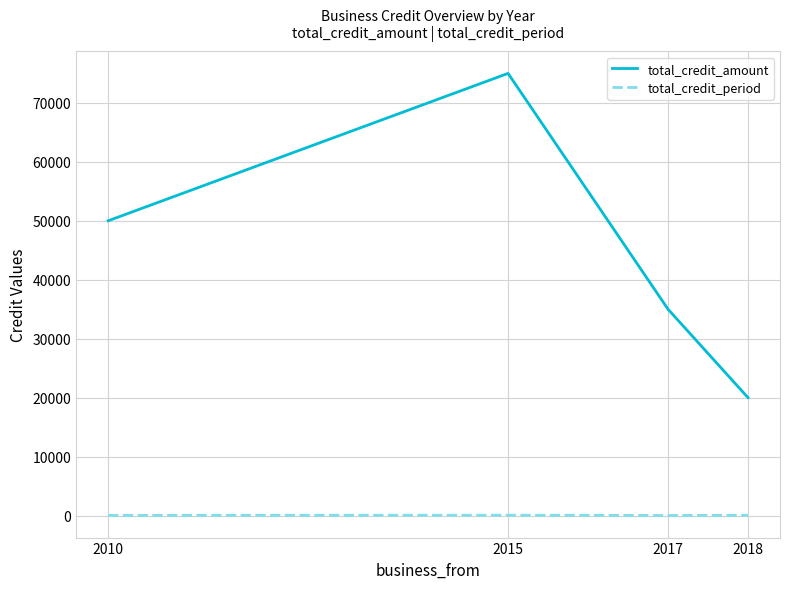

At 2017, list the series in order from smallest to largest.

total_credit_period, total_credit_amount